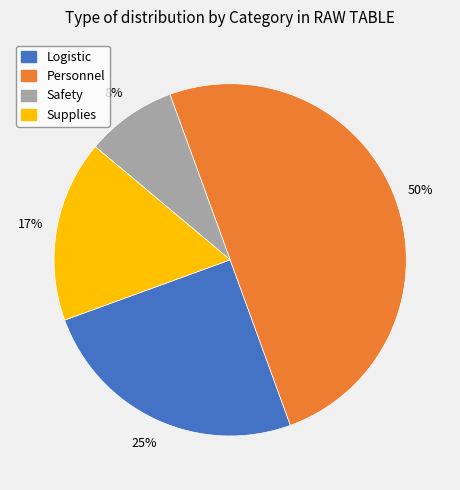

How many slices are in this pie chart?

4